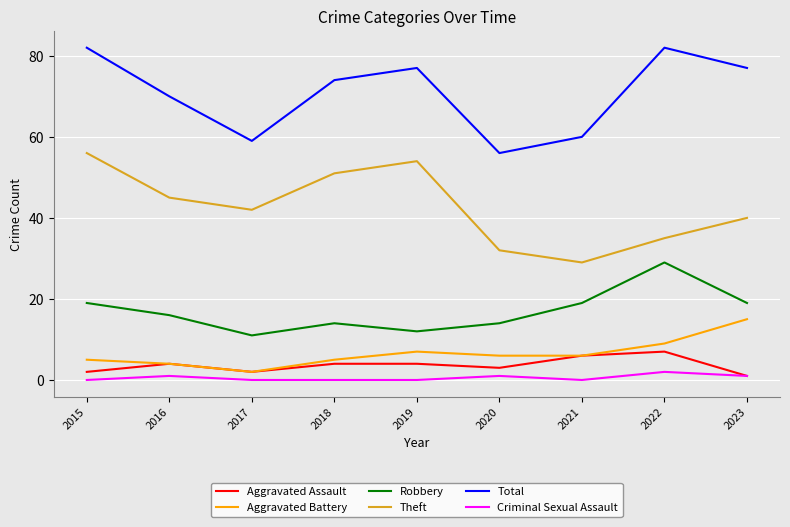

Is the value of Theft at 2023 greater than the value of Criminal Sexual Assault at 2017?

Yes